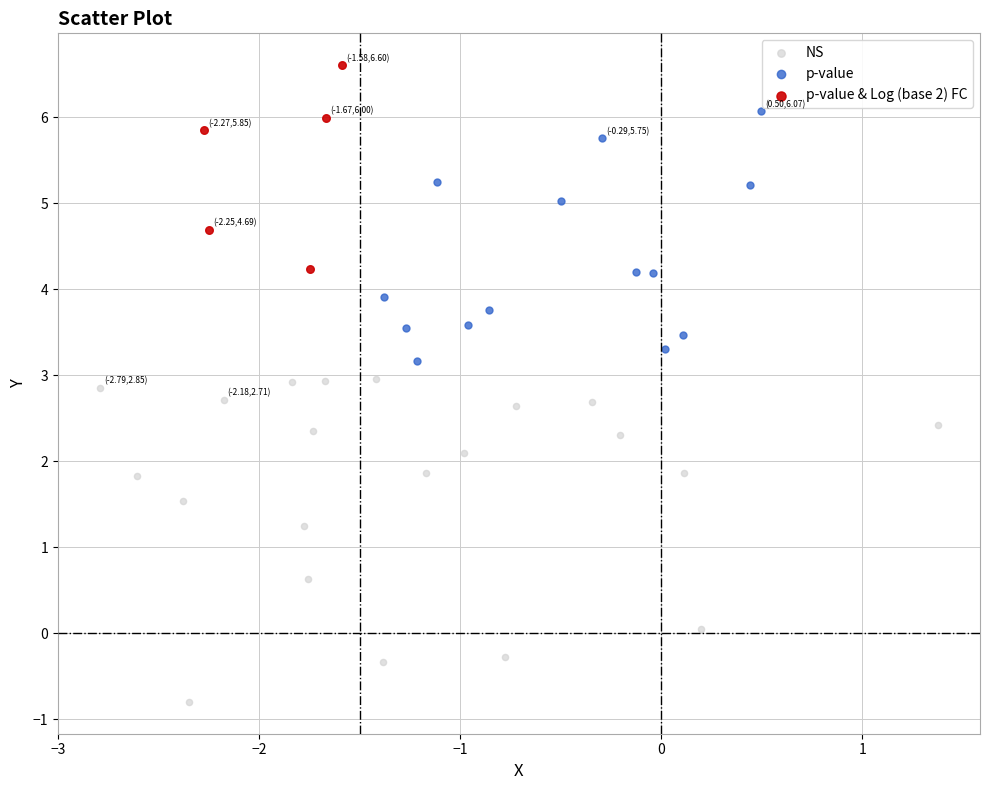

Which series has the widest spread of Y values?

NS